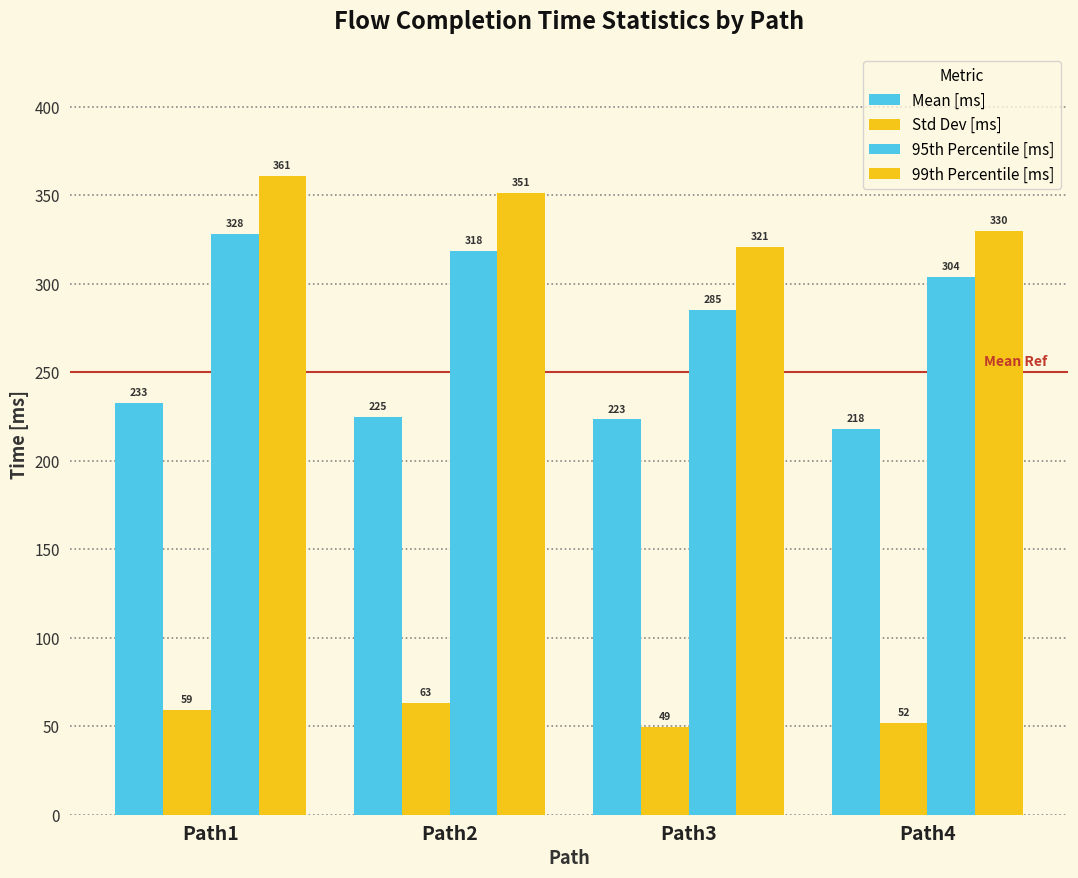

Does the chart contain stacked bars?

No